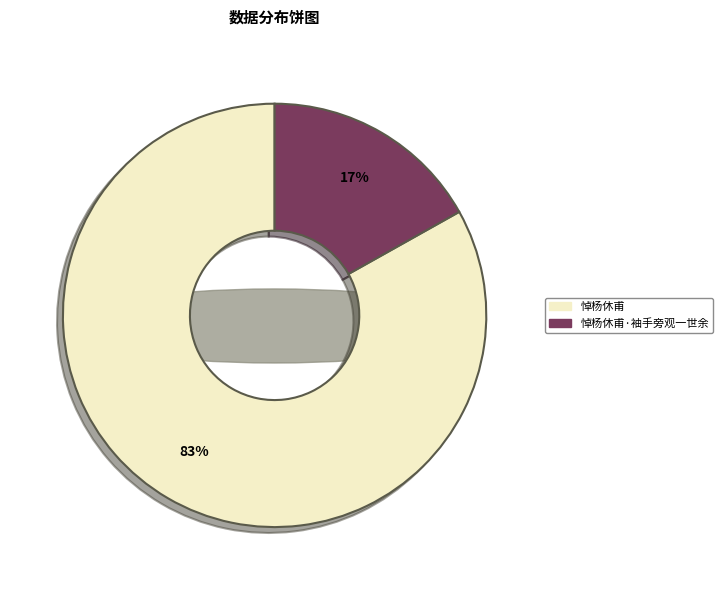

What percentage is the 悼杨休甫·袖手旁观一世余 slice, to the nearest percent?

17%